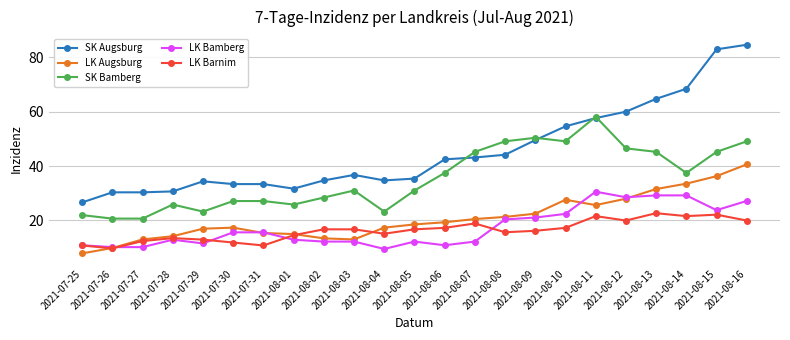

True or false: LK Barnim and SK Bamberg cross at least once.

False